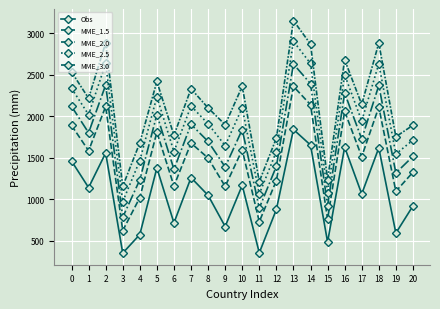

What is the highest value of the MME_1.5 series?

2358.9